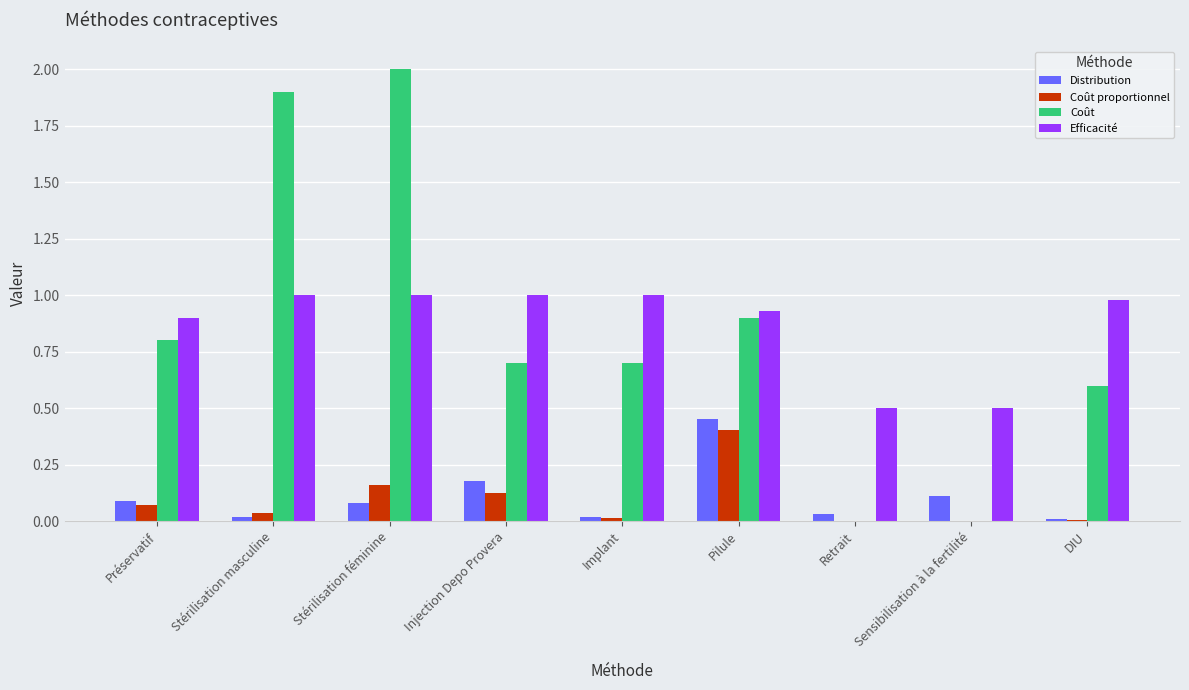

At which category is the sum across all series the highest?

Stérilisation féminine